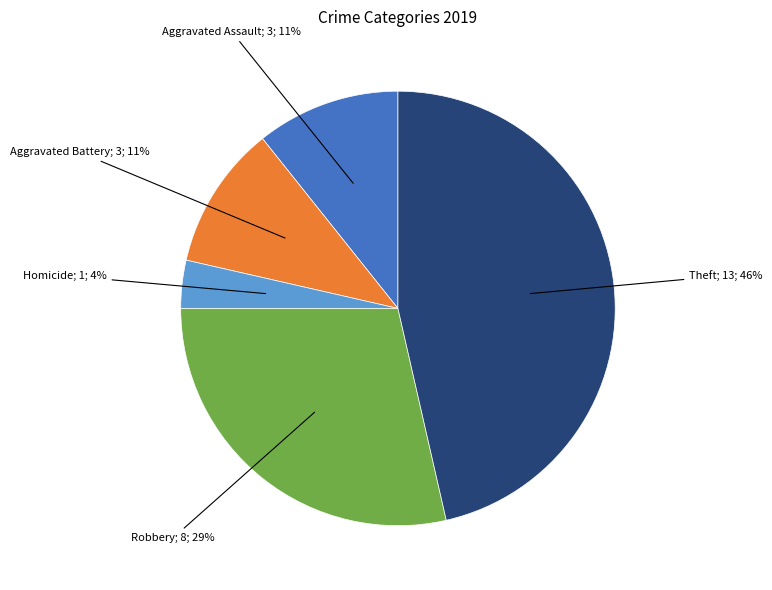

Does any single category account for the majority?

No